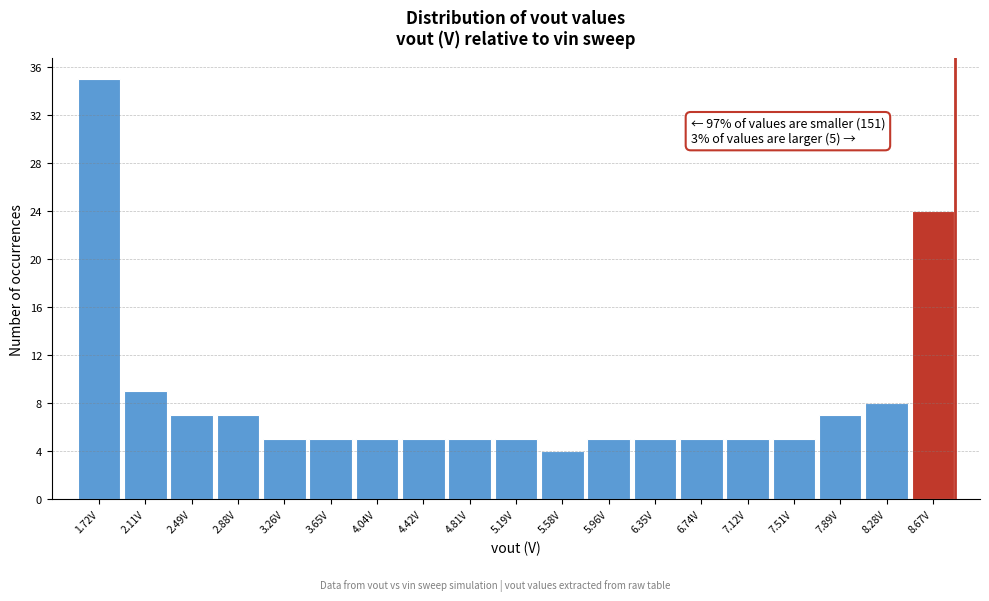

Reading right to left, extract all data points from this chart.

8.67V=24	8.28V=8	7.89V=7	7.51V=5	7.12V=5	6.74V=5	6.35V=5	5.96V=5	5.58V=4	5.19V=5	4.81V=5	4.42V=5	4.04V=5	3.65V=5	3.26V=5	2.88V=7	2.49V=7	2.11V=9	1.72V=35